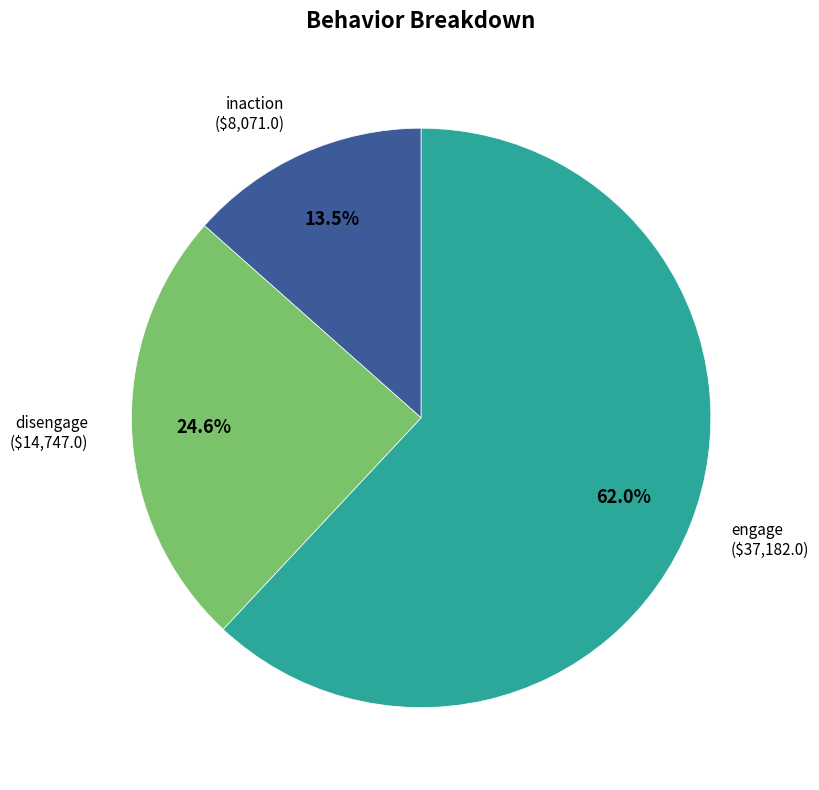

Is there any slice that represents more than half of the pie?

Yes